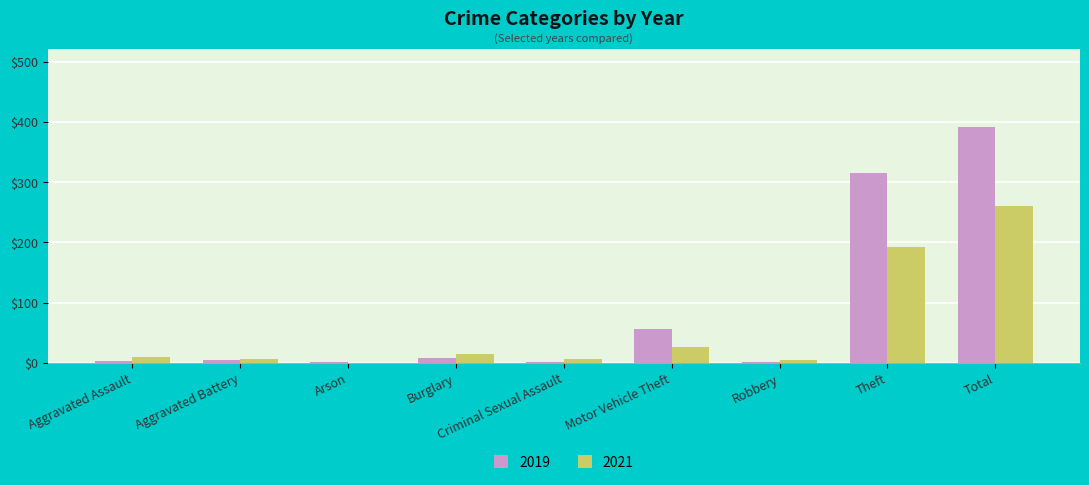

What is the greatest value displayed?

392